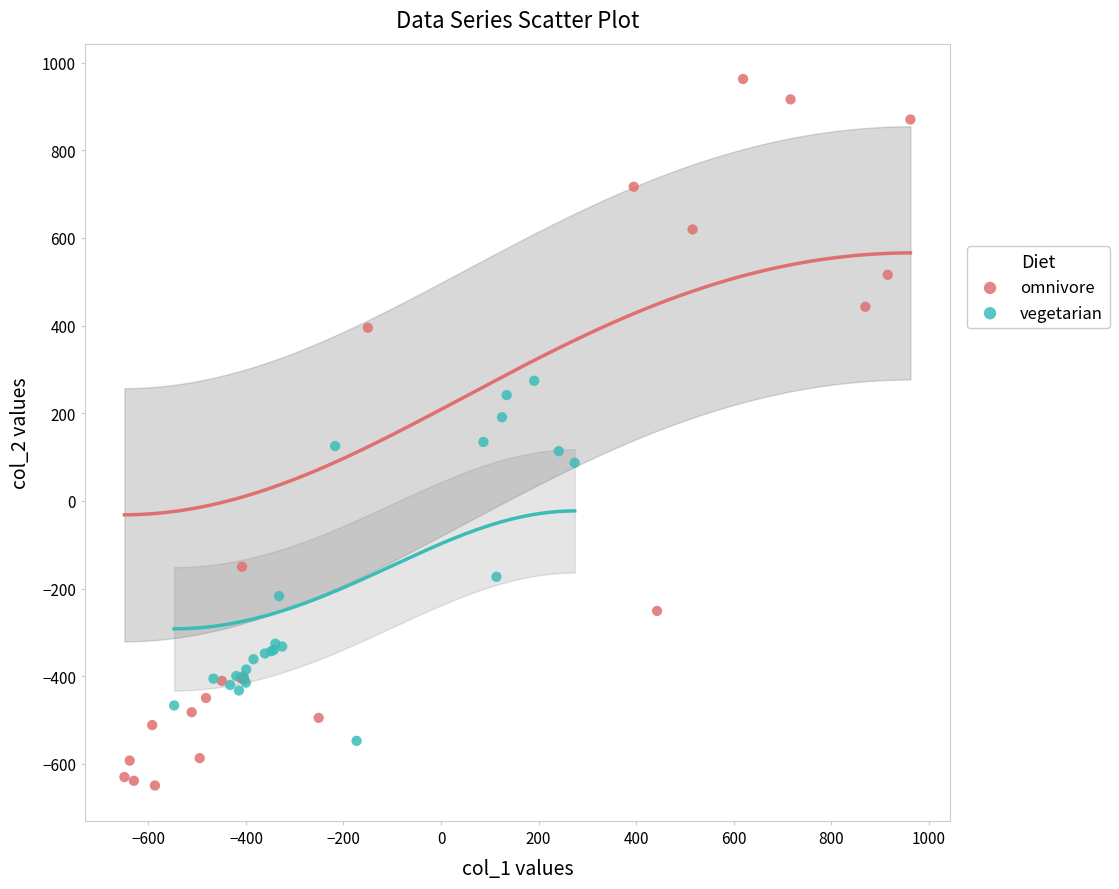

Which series contains the highest Y value?

omnivore